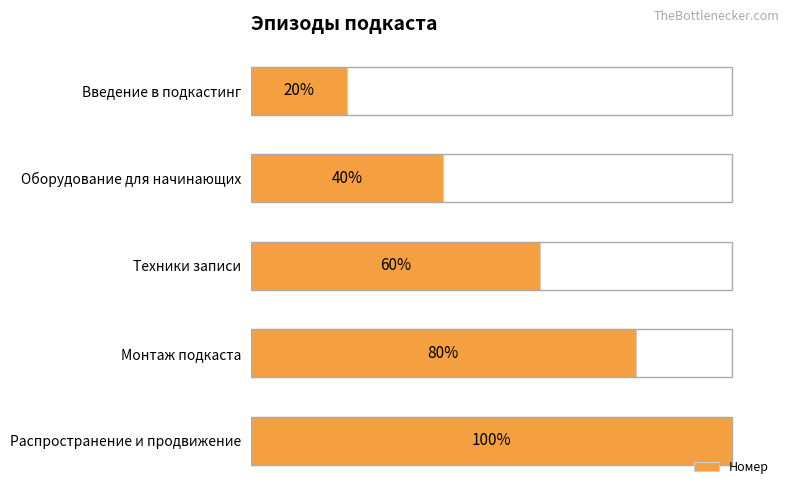

What is the label of the 5th bar from the bottom?

Введение в подкастинг